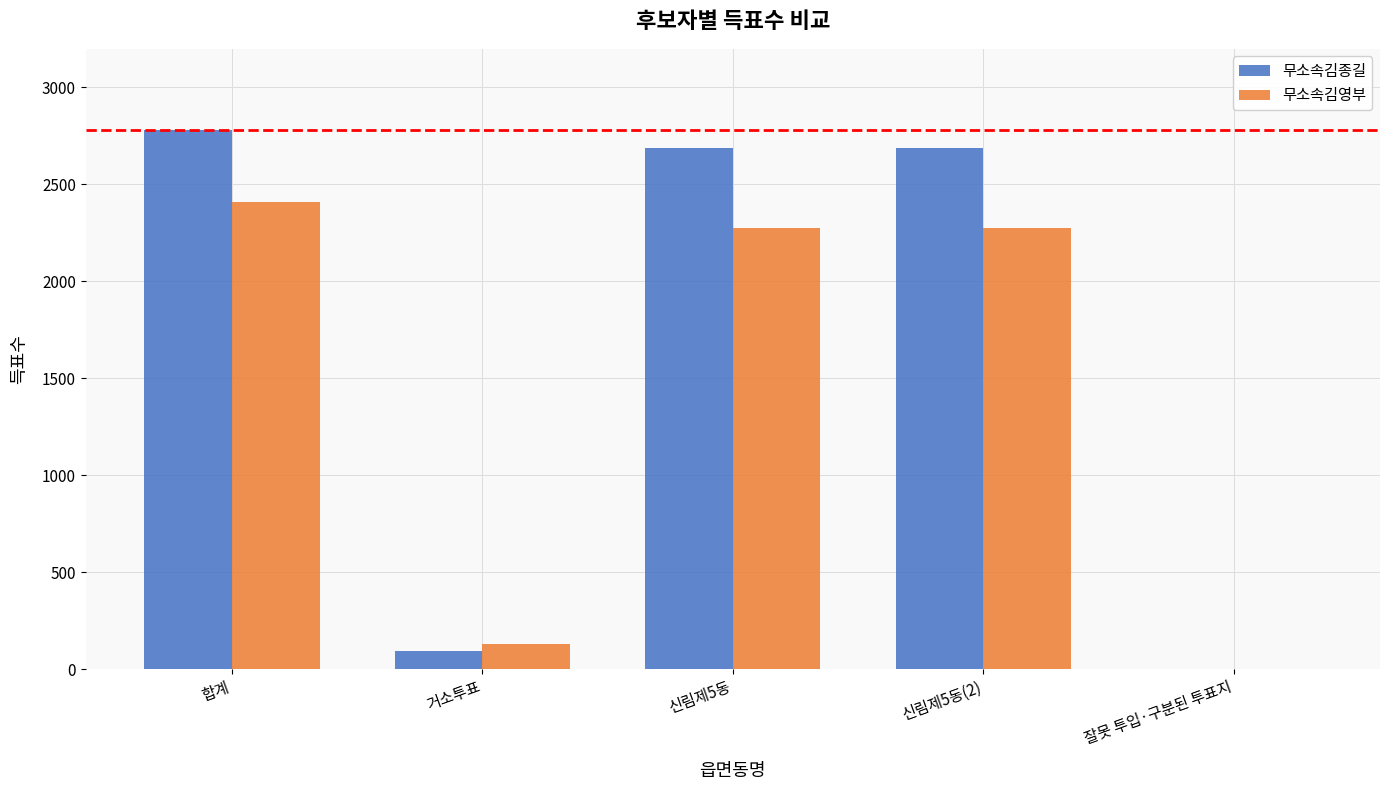

Which series changed the most between 거소투표 and 신림제5동(2)?

무소속김종길